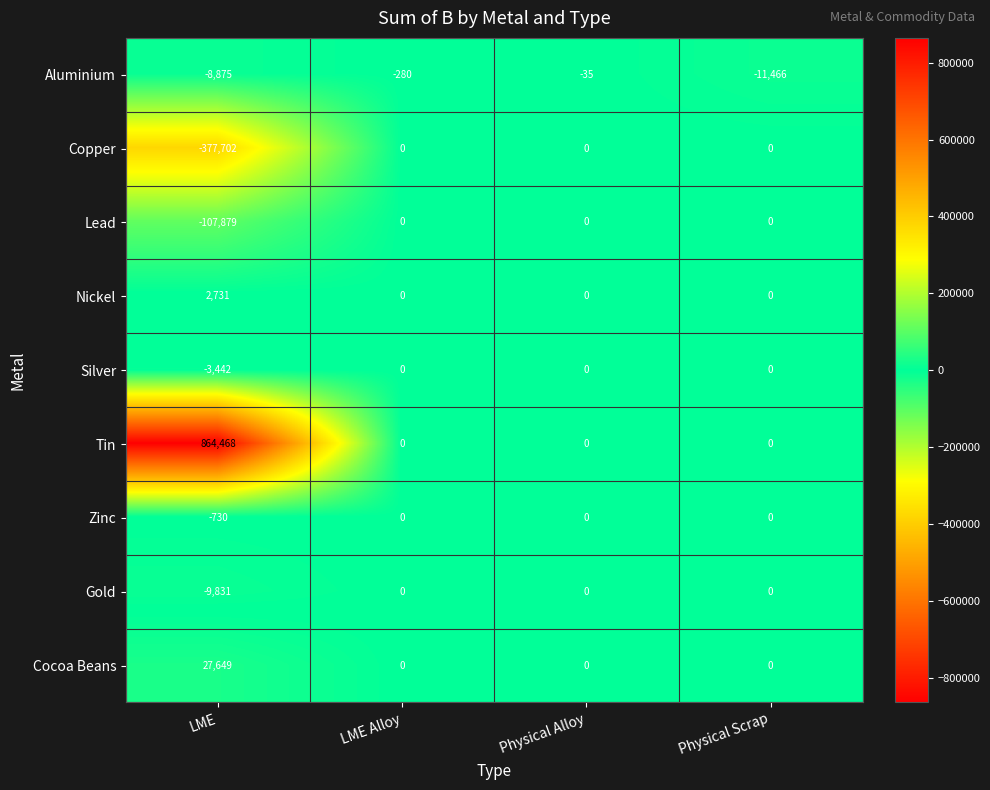

Is it true that Cocoa Beans equals -12601 at Physical Scrap?

False